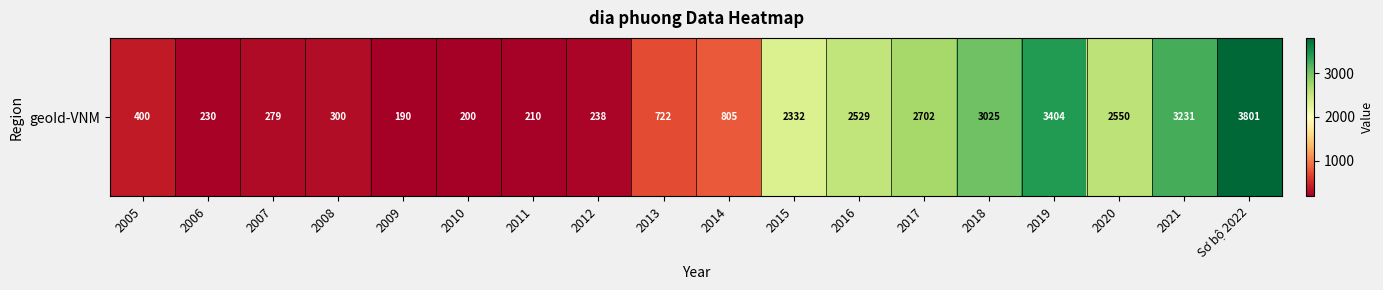

How many data points are less than 805?

9